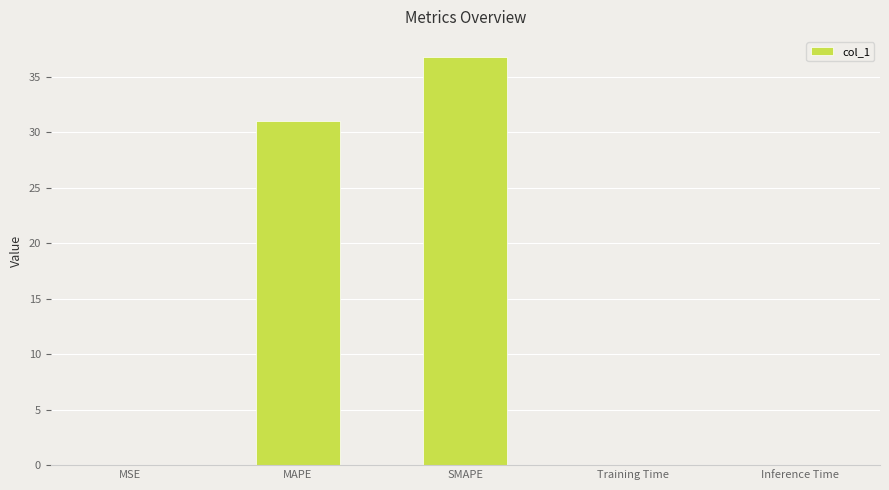

What is the average value?

13.6